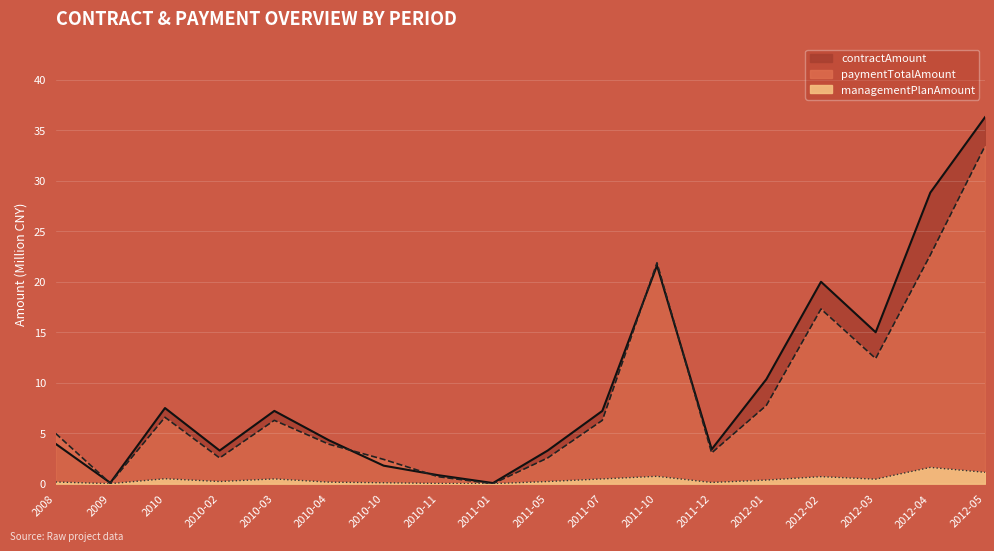

After their last crossing, which series has the higher values: managementPlanAmount or paymentTotalAmount?

paymentTotalAmount